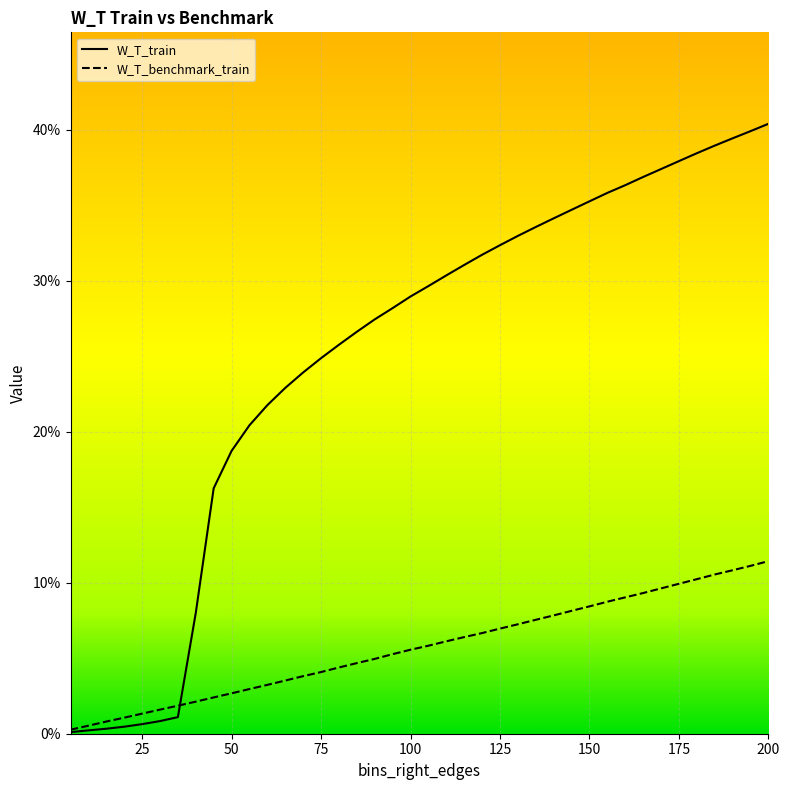

True or false: W_T_benchmark_train has a value of 0.0 at 12.

False